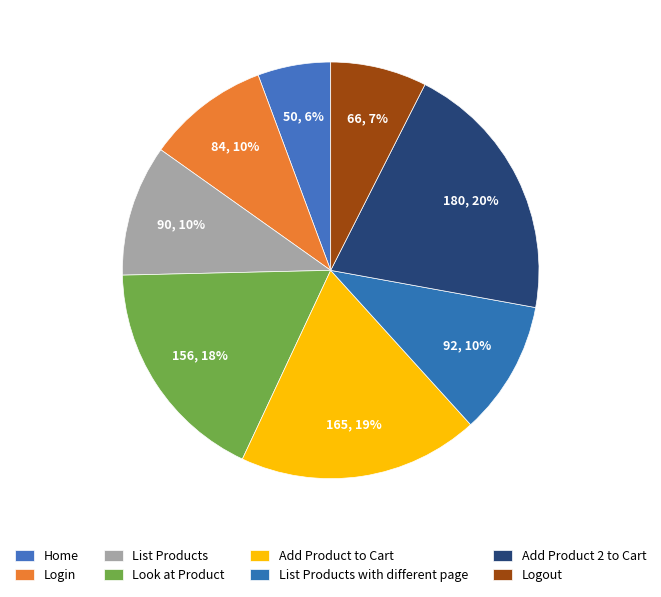

Between Add Product 2 to Cart and Look at Product, which is larger?

Add Product 2 to Cart